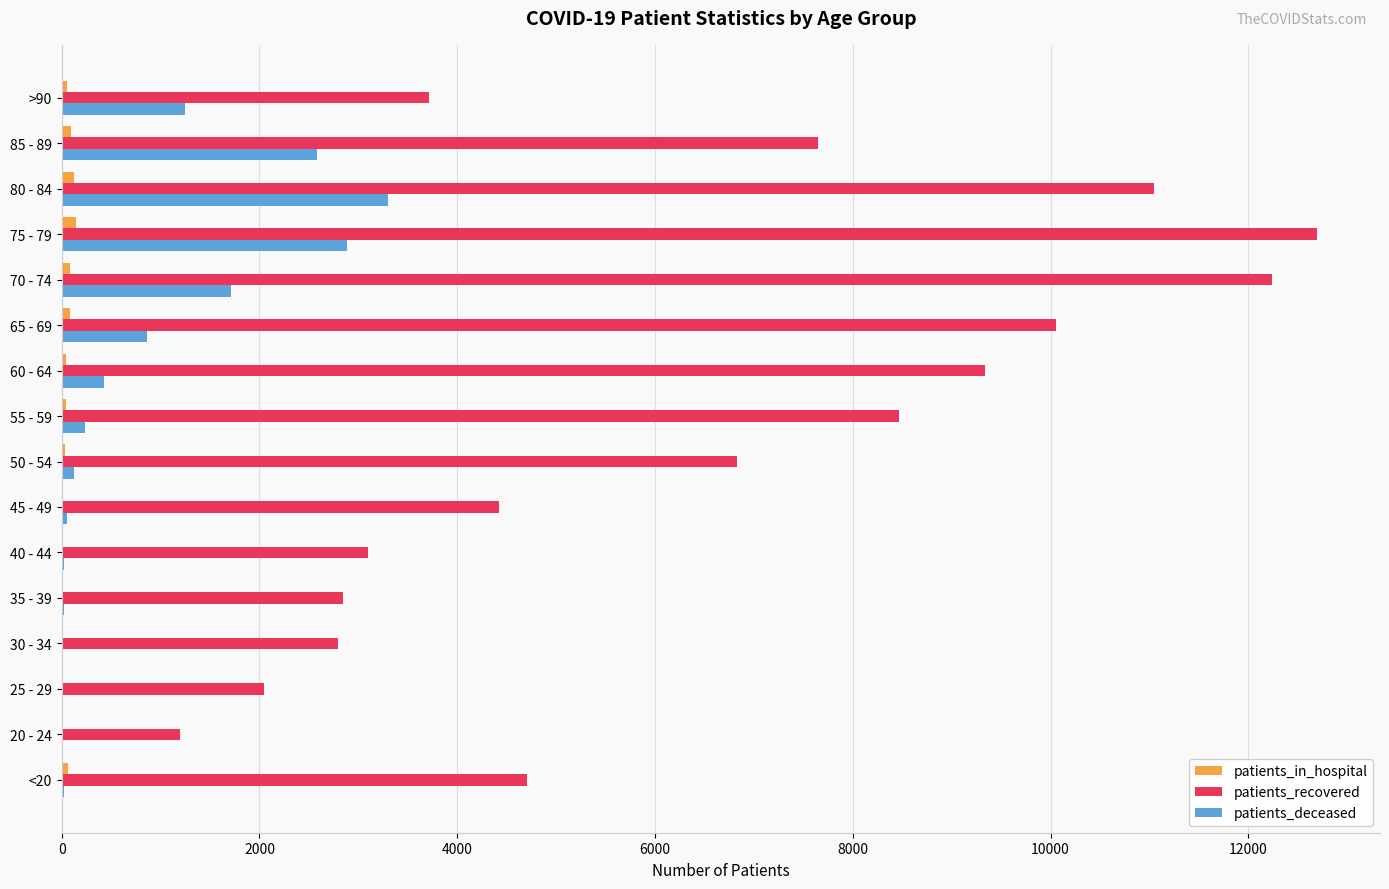

The value of patients_recovered at 45 - 49 is 4424. True or false?

True